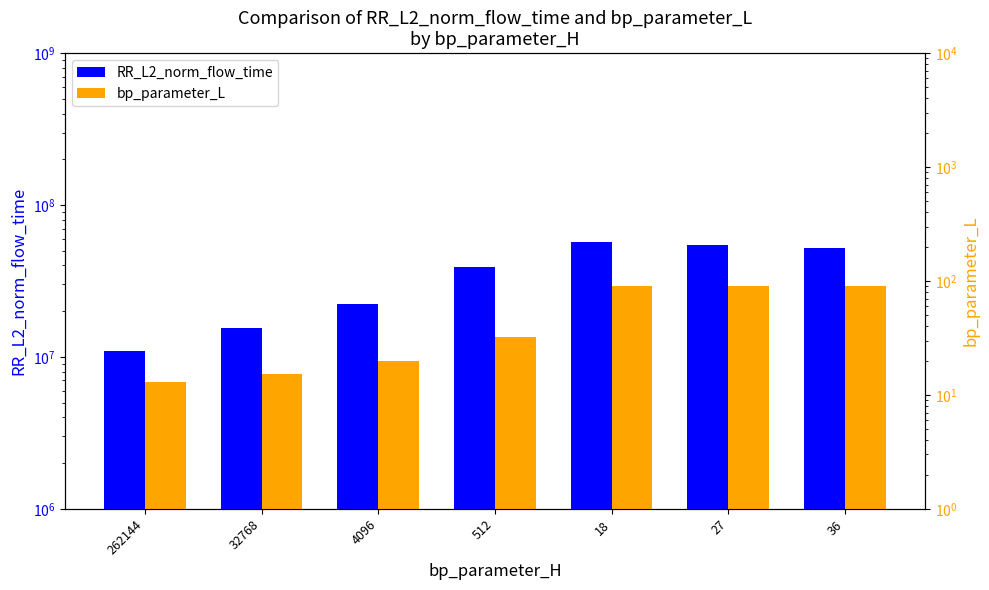

How many data points does each series have?

7